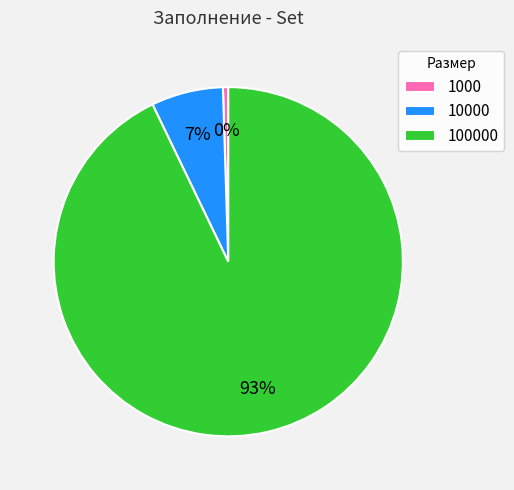

To the nearest percent, what is the combined percentage of 1000 and 100000?

93%